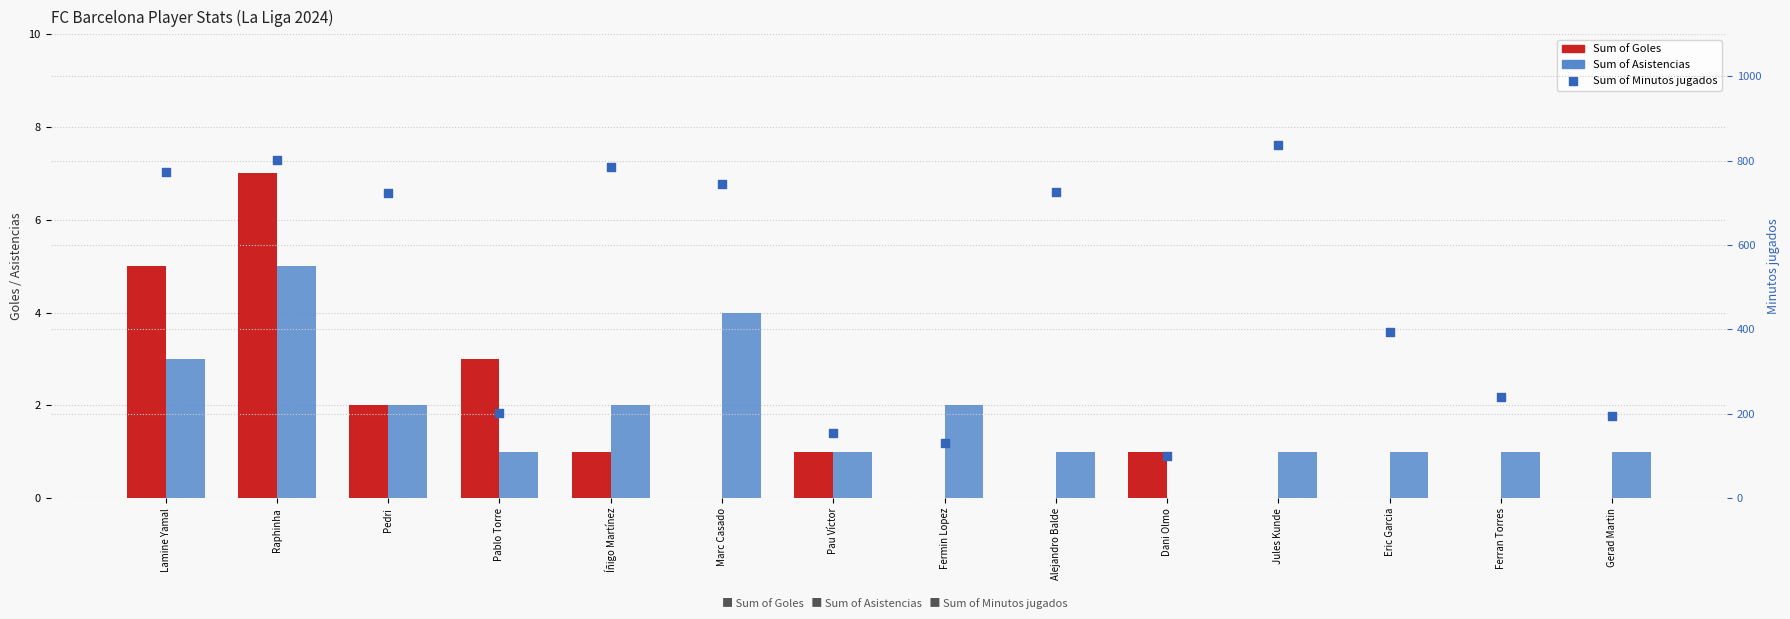

Which series has the largest Y range (max minus min)?

Sum of Minutos jugados